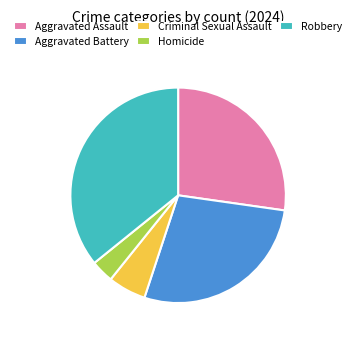

Does Aggravated Battery account for over 50% of the chart?

No